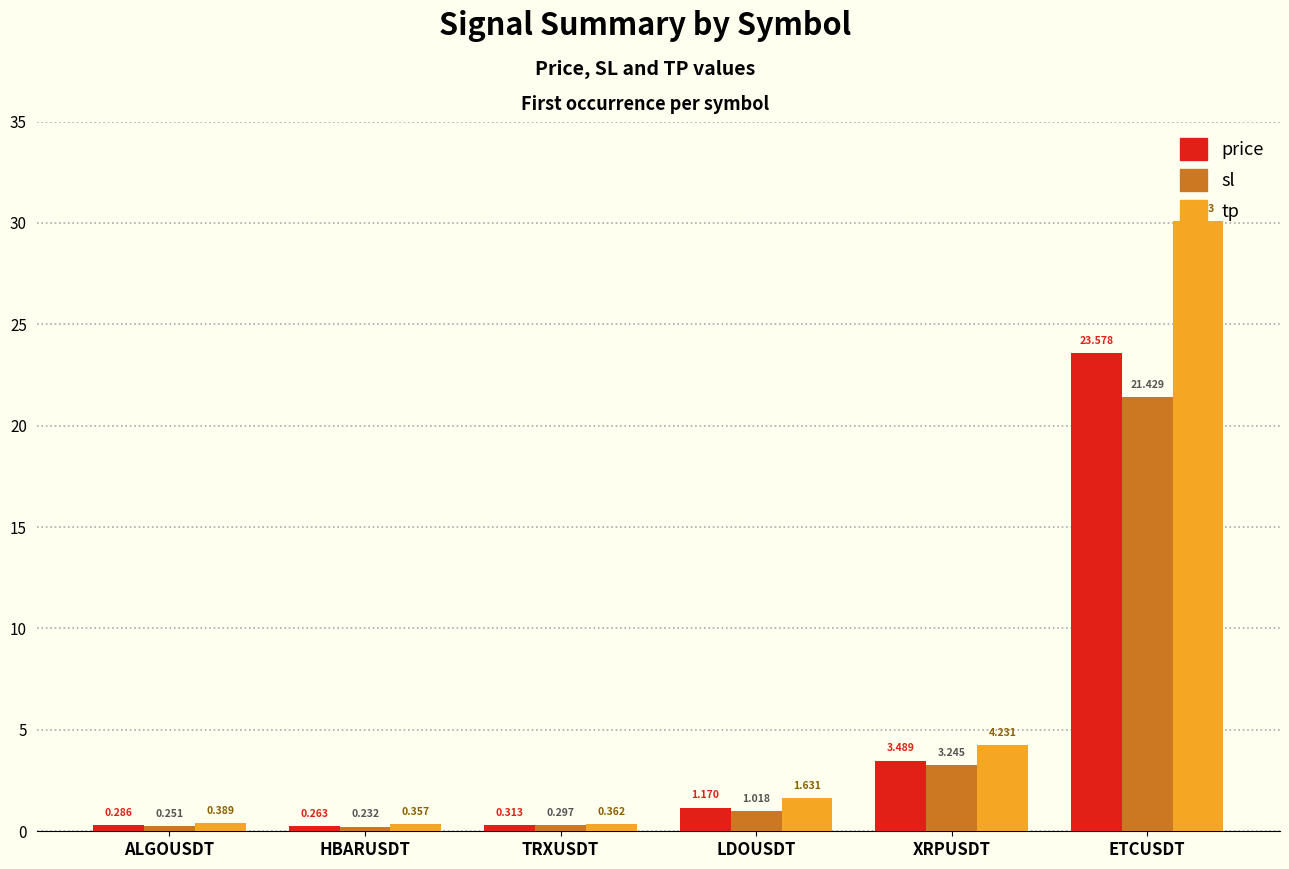

Where does the tp series first go above 1?

LDOUSDT